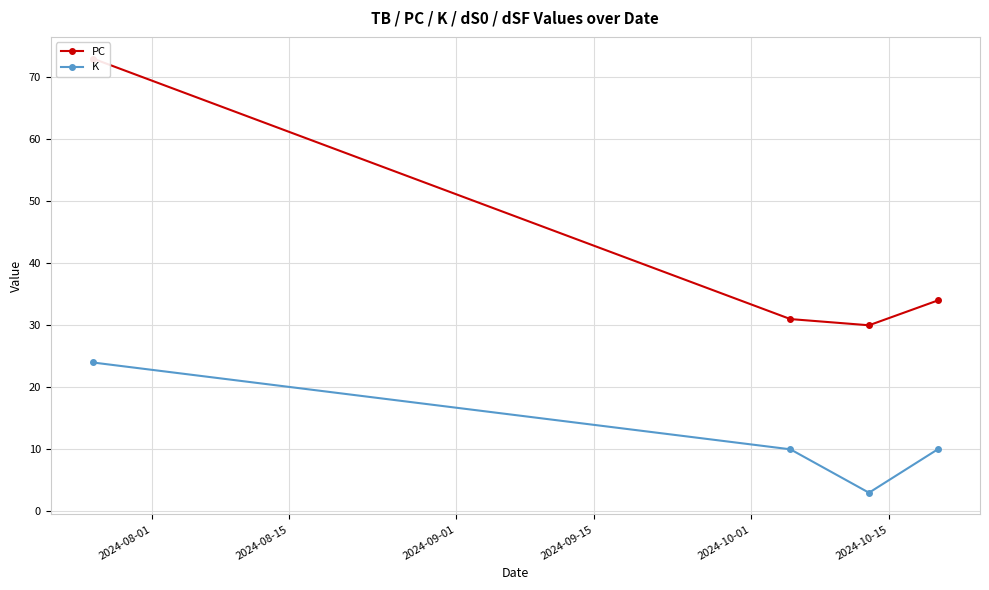

How many interior local valleys does the K series have?

1